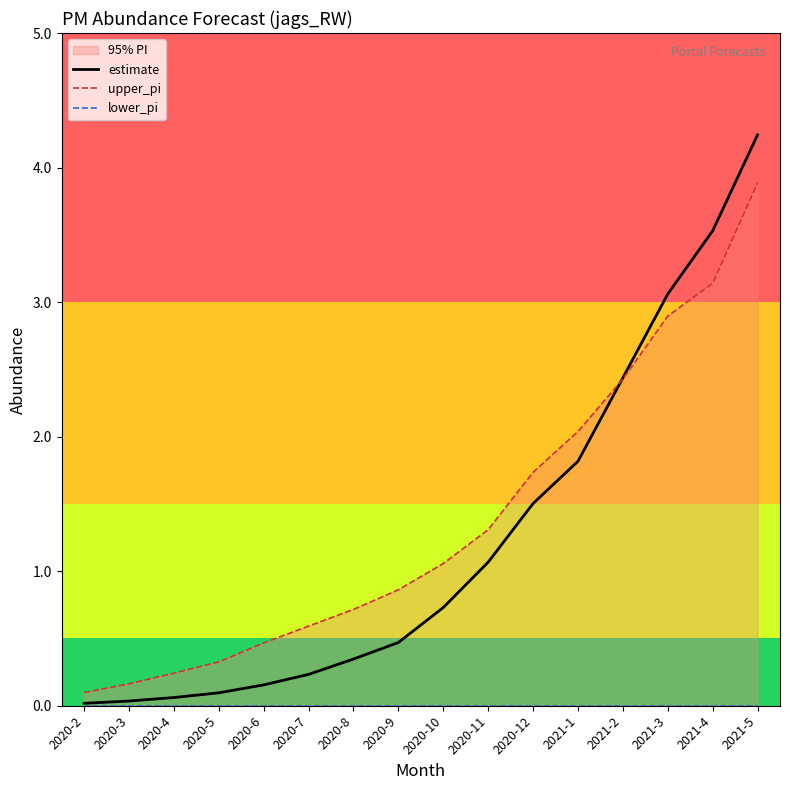

Is the value of lower_pi at 2020-11 greater than the value of estimate at 2020-2?

No